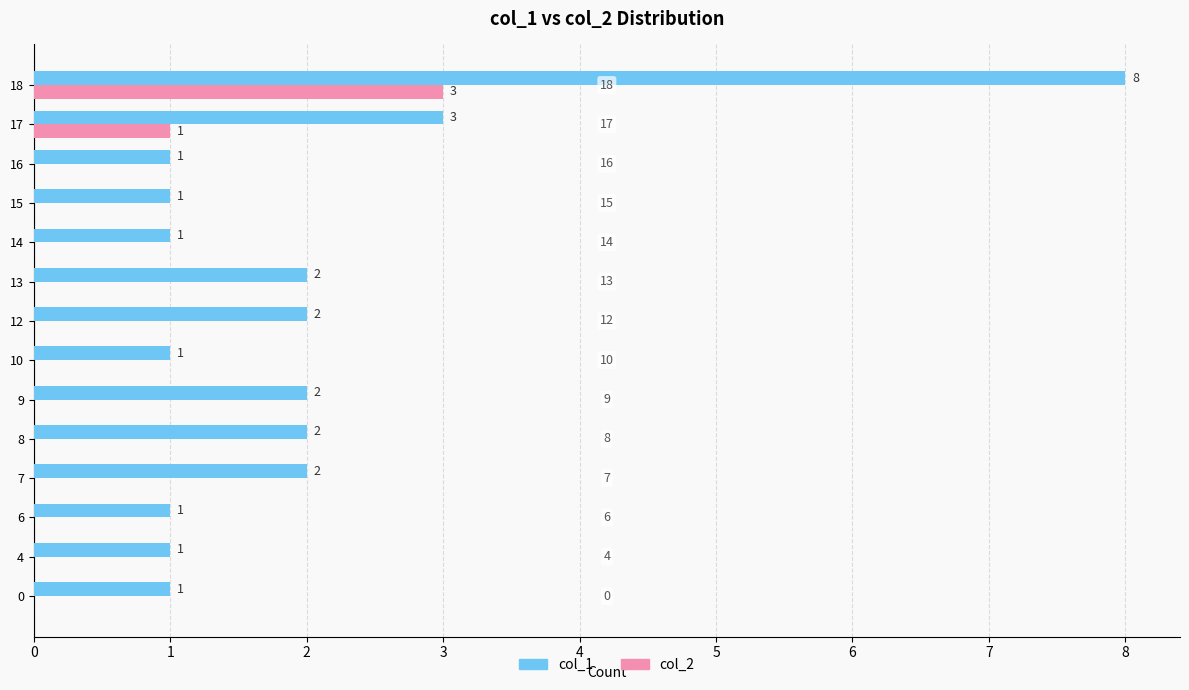

Between 4 and 8, which series saw the biggest shift?

col_1